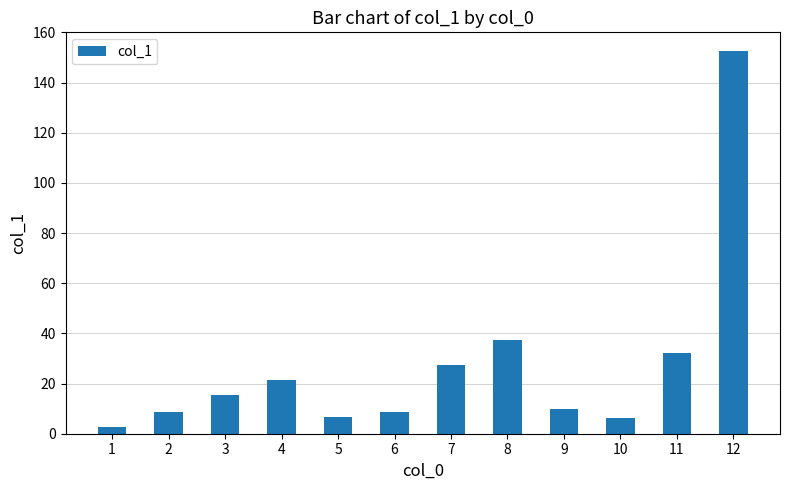

Approximately how many times larger is the value at 3 compared to 6?

1.8